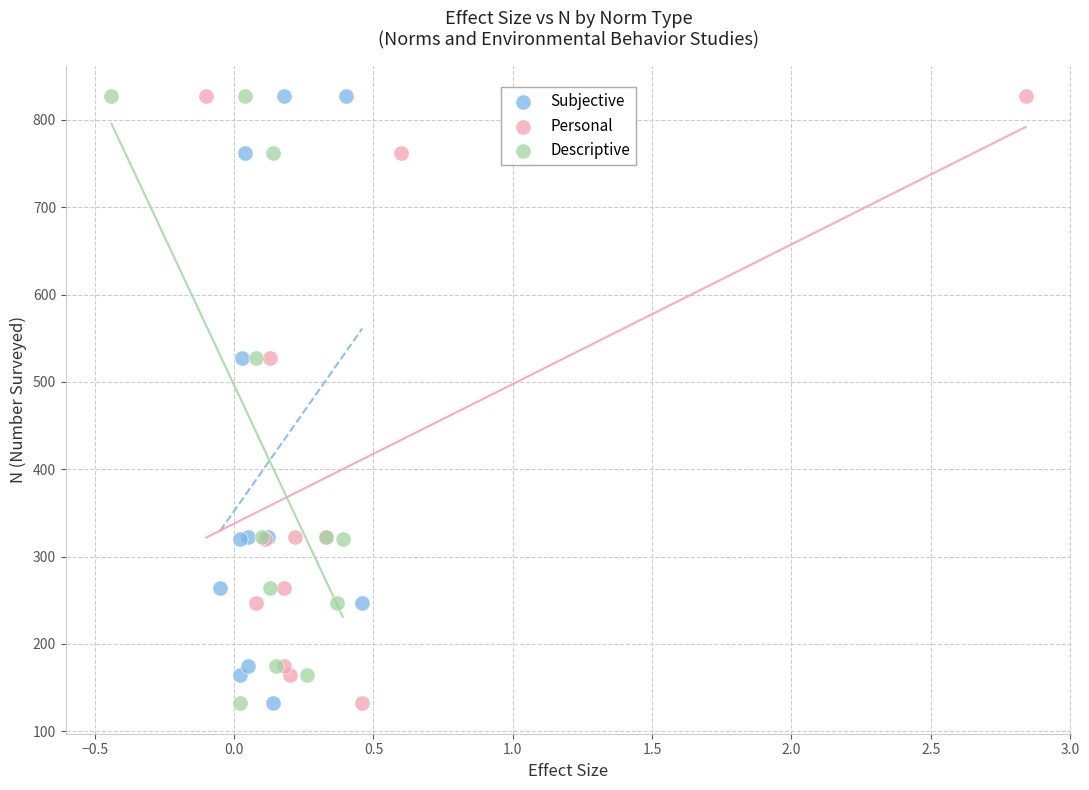

What are all the series names shown in the legend?

Subjective, Personal, Descriptive